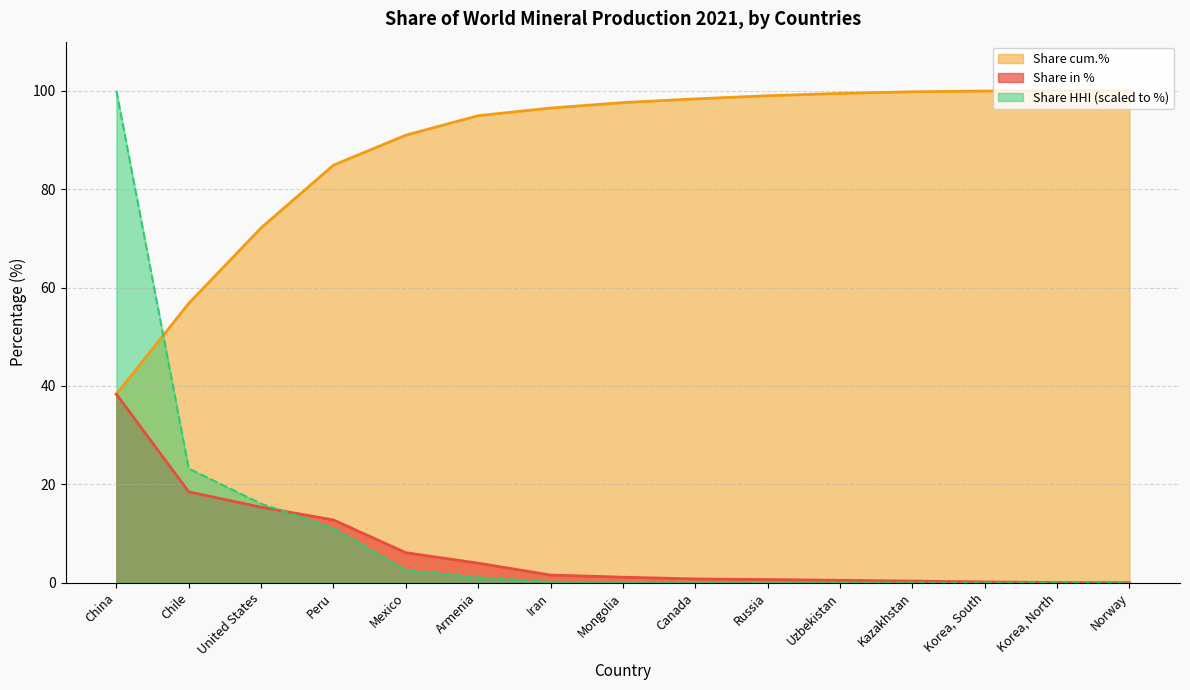

What is the difference between the highest and lowest values at China?

61.7